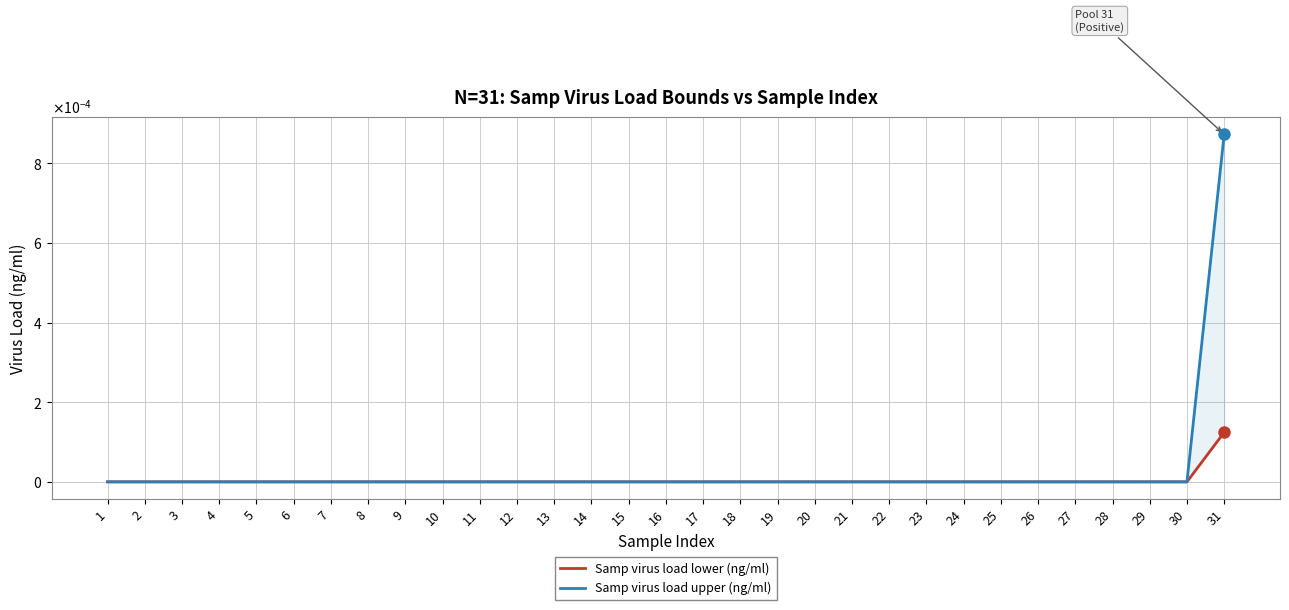

At how many categories does at least one series exceed 0?

31